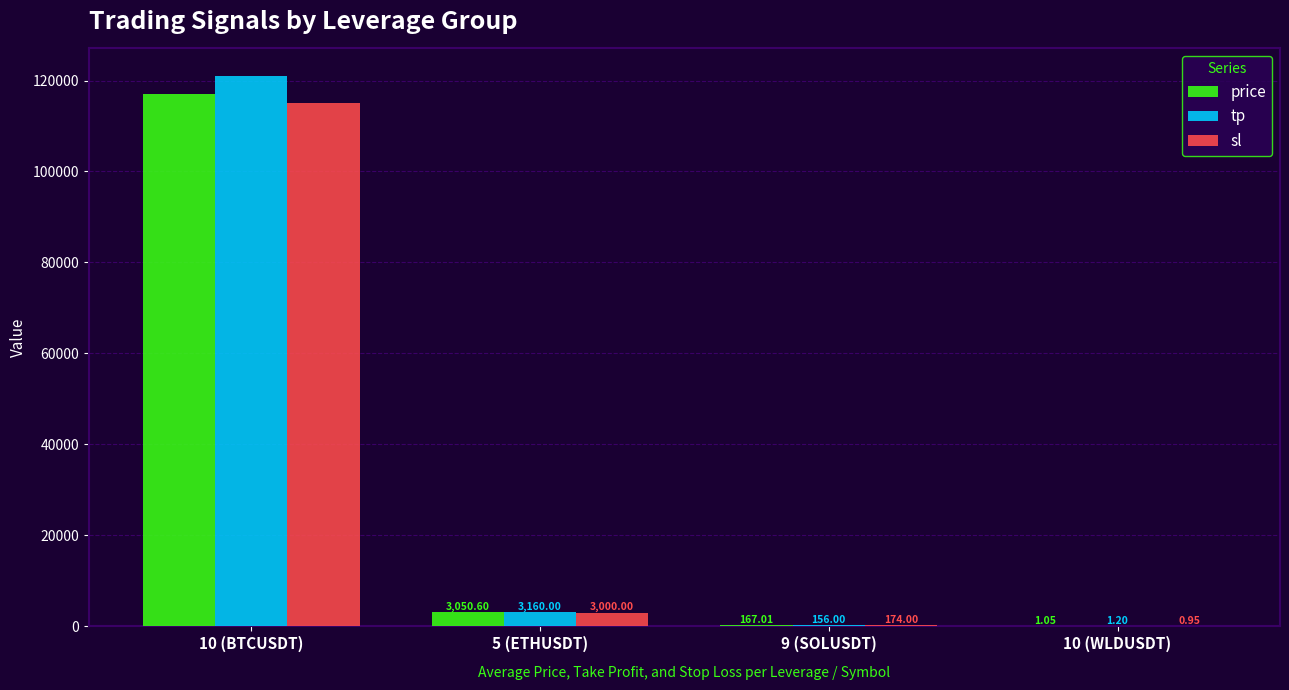

Between 9 (SOLUSDT) and 10 (WLDUSDT), which series saw the biggest shift?

sl